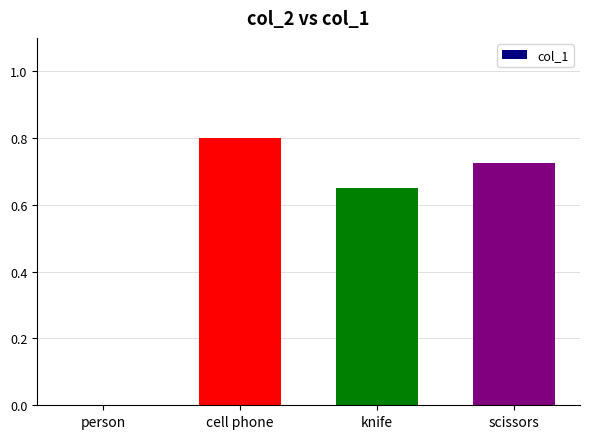

What is the change in value from person to cell phone?

+0.8